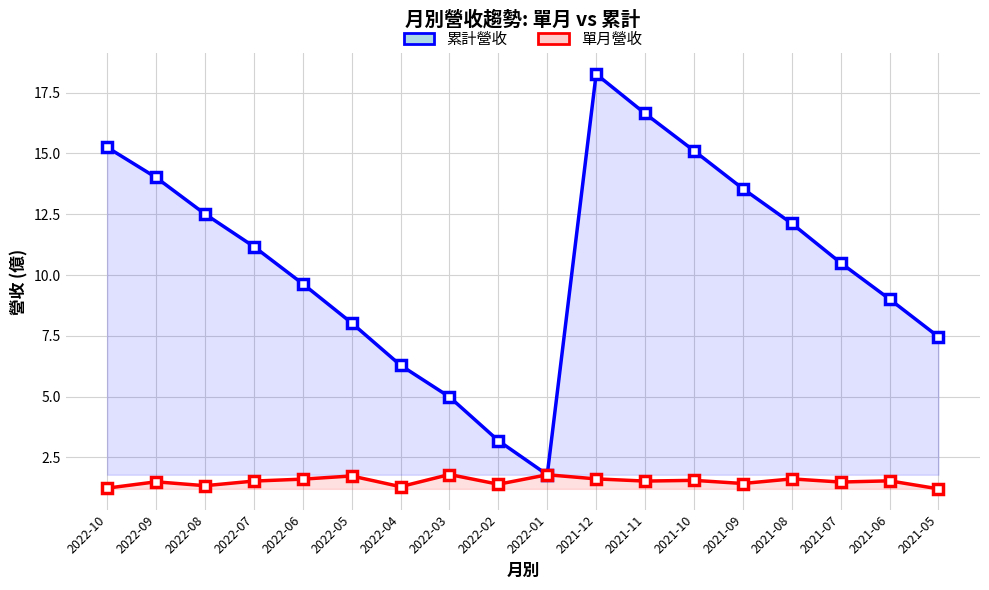

What is the approximate value of 單月營收 at 2021-09?

1.4